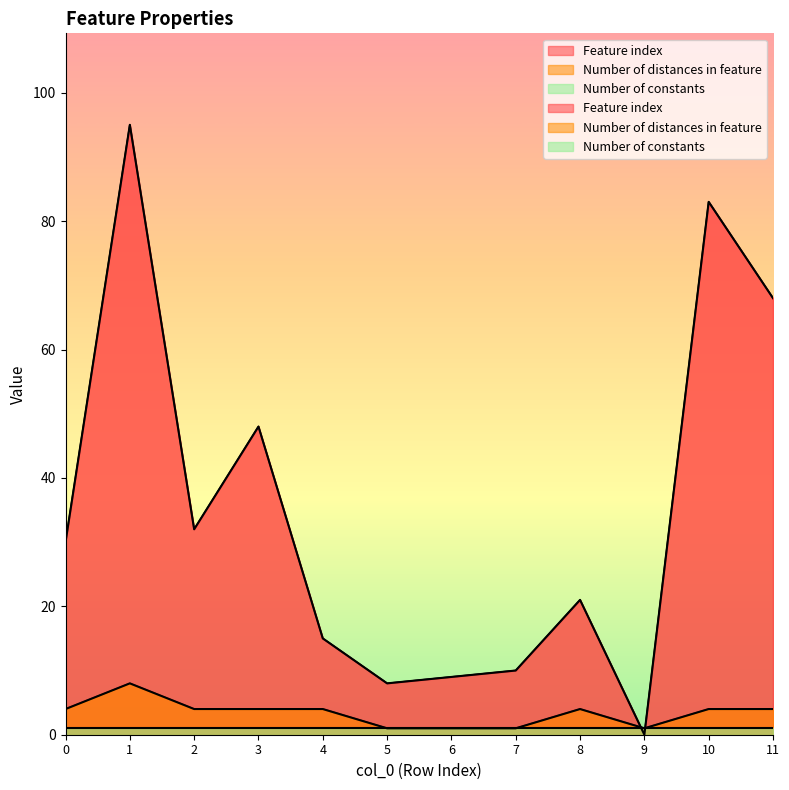

At how many categories does at least one series exceed 20?

7